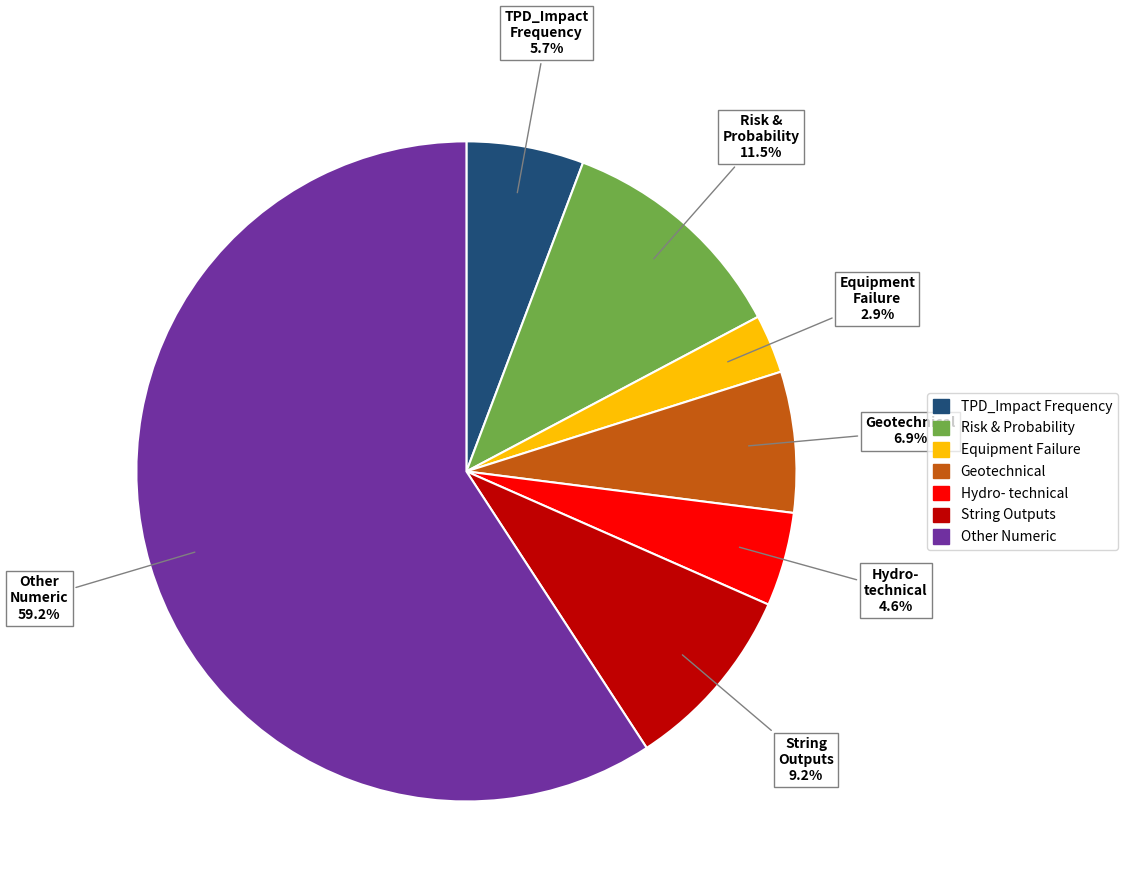

Rank the categories by value from highest to lowest.

Other Numeric, Risk & Probability, String Outputs, Geotechnical, TPD_Impact Frequency, Hydro- technical, Equipment Failure